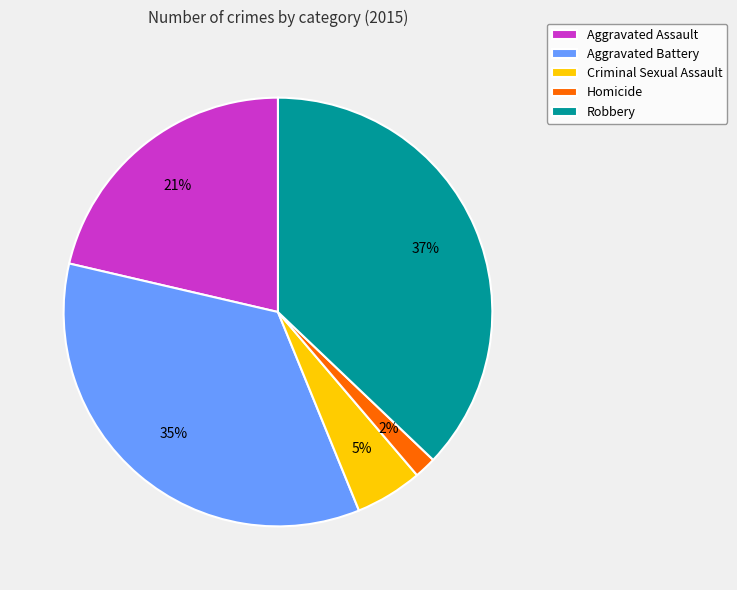

True or false: Homicide accounts for 2% of the total.

True